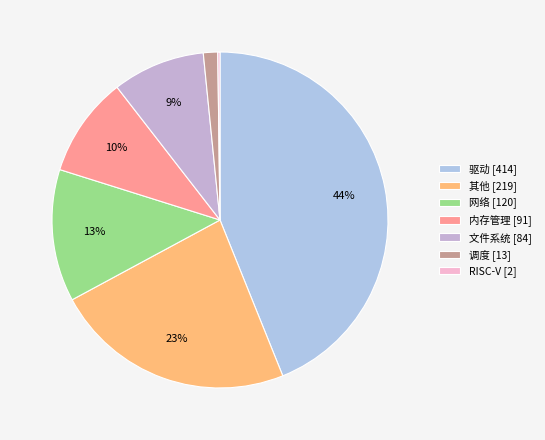

Which category has the biggest portion of the pie?

驱动